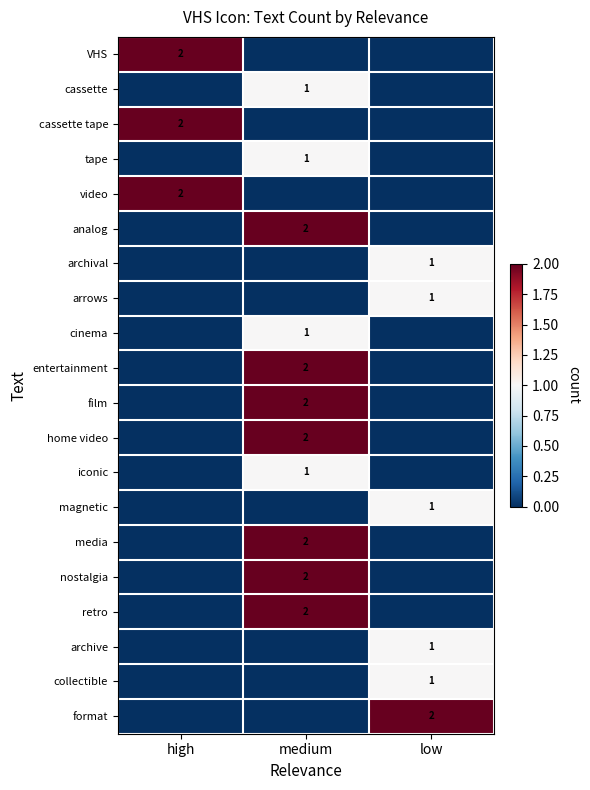

True or false: home video has a value of 1 at medium.

False